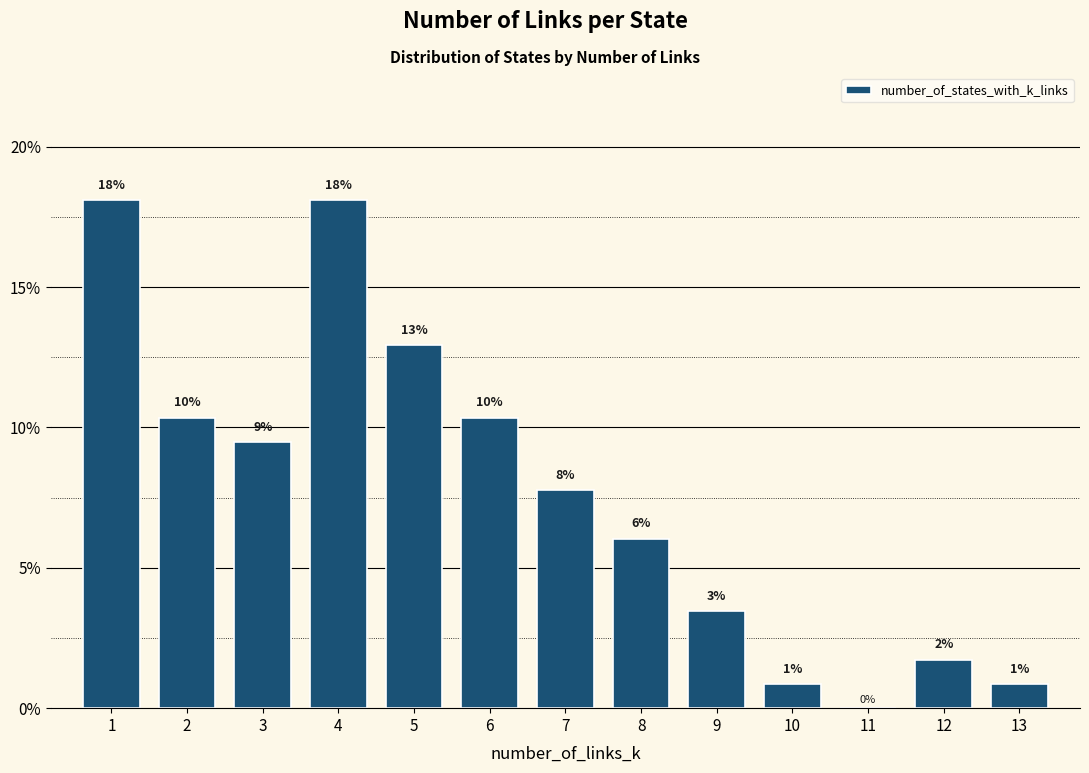

How many positive values are there?

12